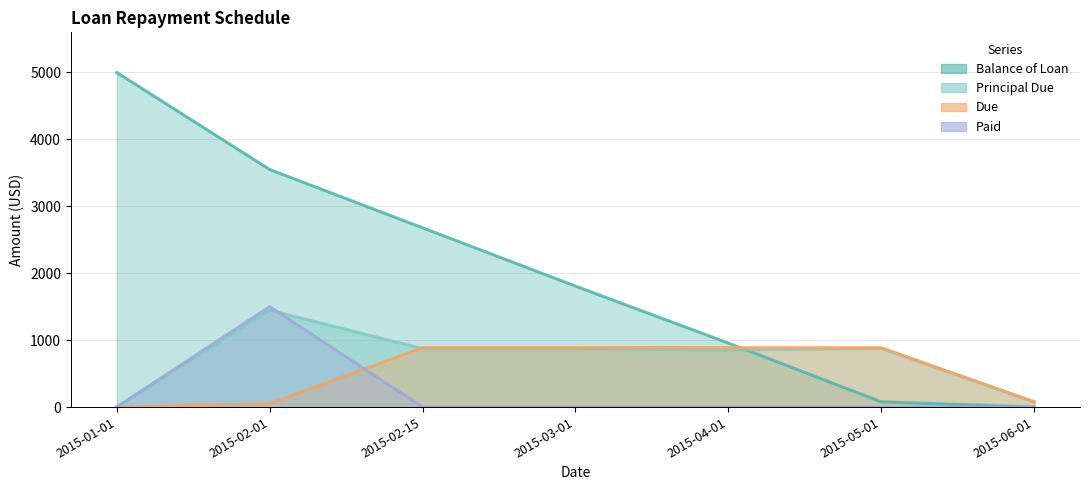

At how many categories does at least one series exceed 1650?

4